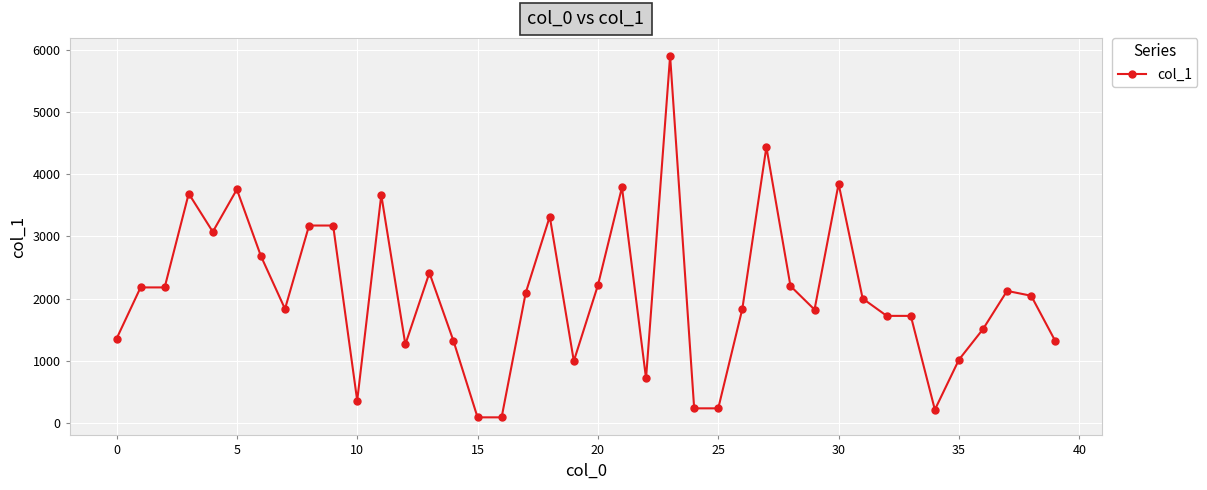

What is the sum of all values?

83624